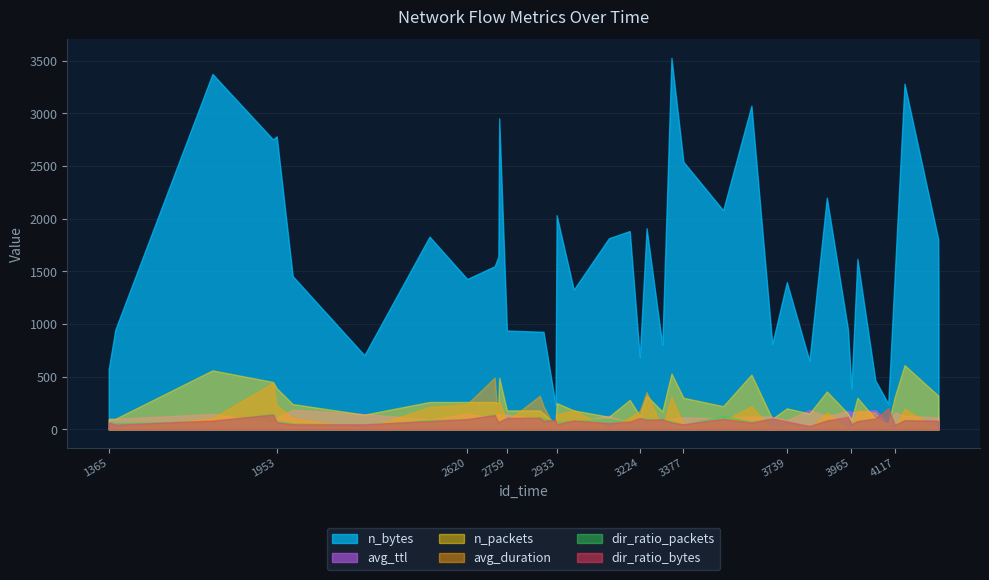

What is the value of the dir_ratio_bytes point at the 27th from the left?

0.3